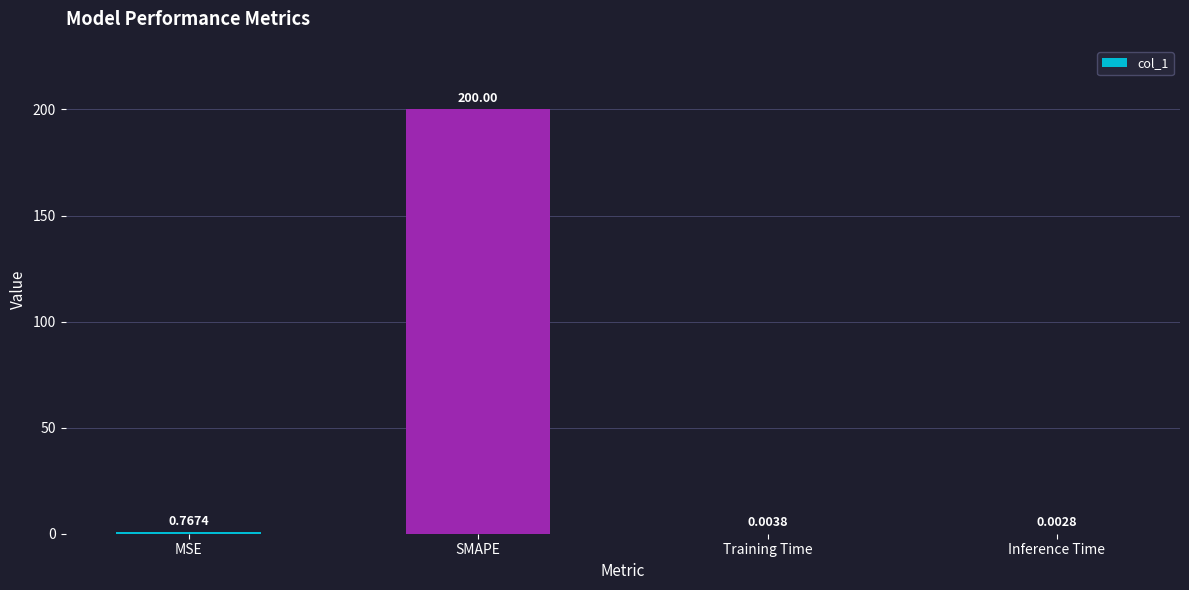

Between Inference Time and Training Time, which is larger?

Training Time